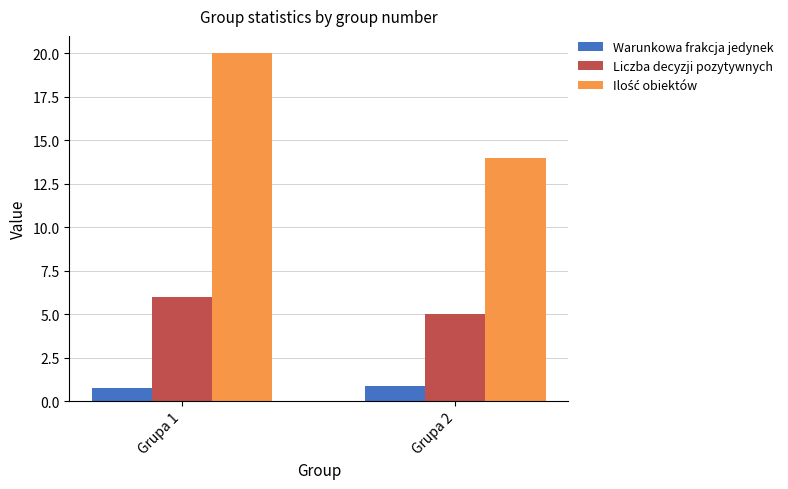

Is it true that Warunkowa frakcja jedynek equals 0.7 at Grupa 1?

True